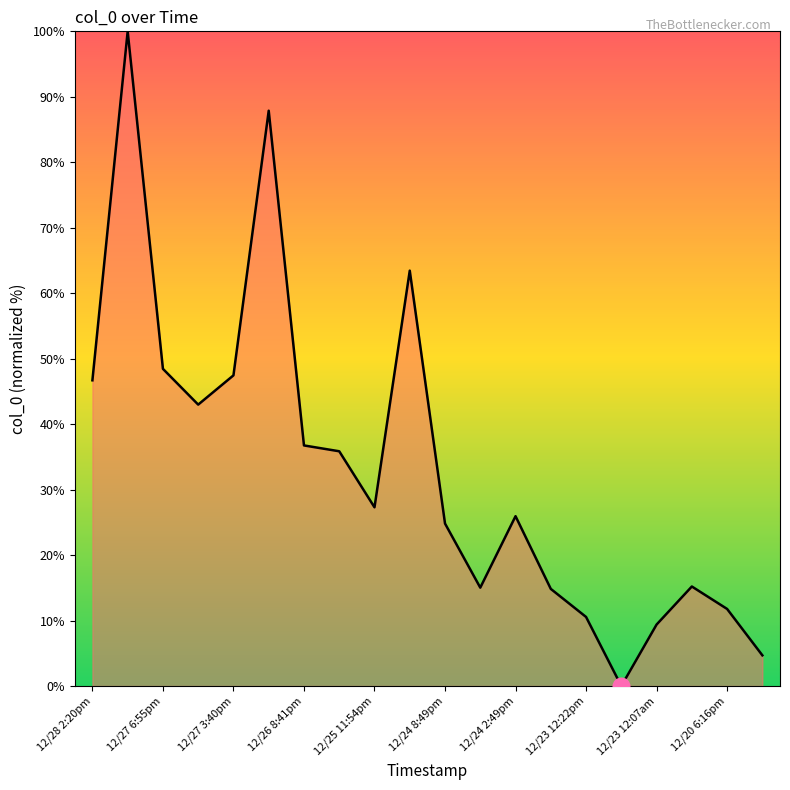

How many positive values are there?

19